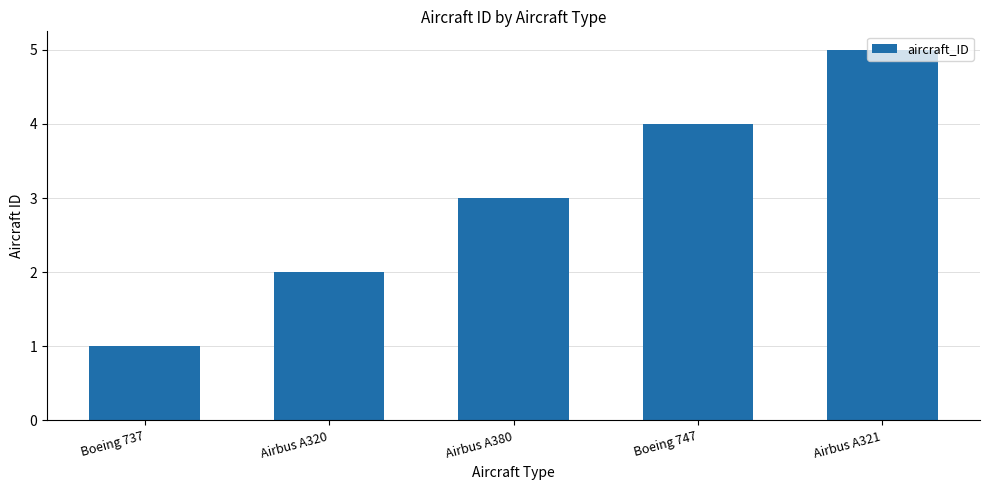

Is it true that the value at Boeing 747 is 4?

True